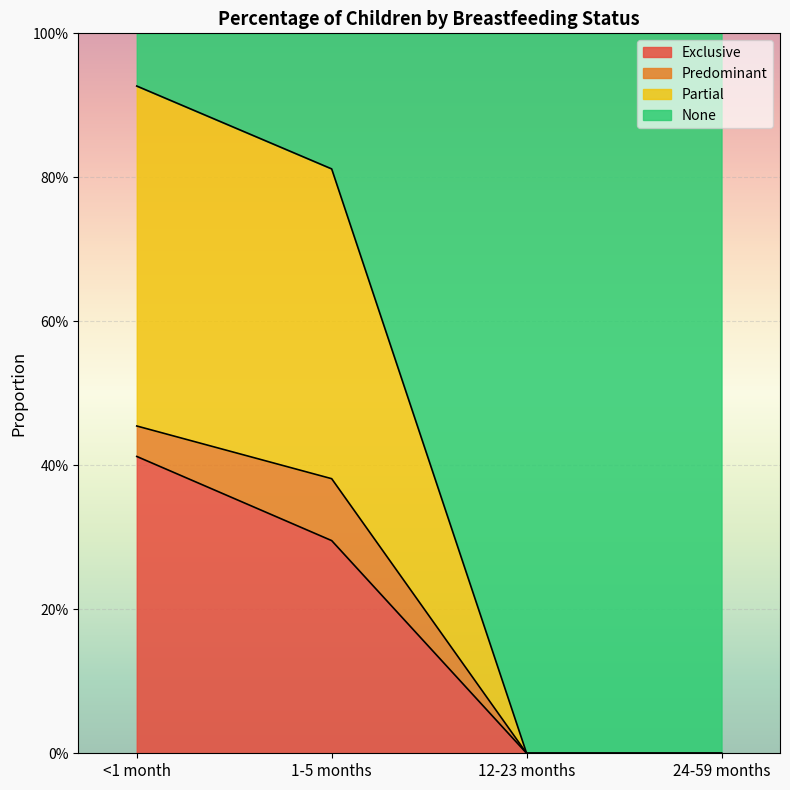

Rank the categories by Exclusive value from lowest to highest.

12-23 months, 24-59 months, 1-5 months, <1 month